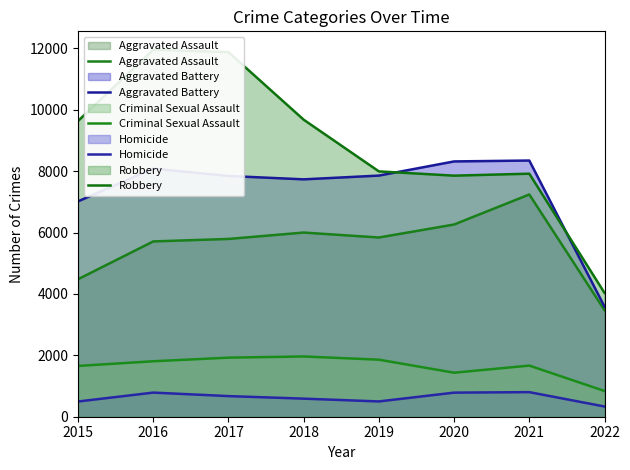

Rank the series at 2017 from lowest to highest value.

Homicide, Criminal Sexual Assault, Aggravated Assault, Aggravated Battery, Robbery